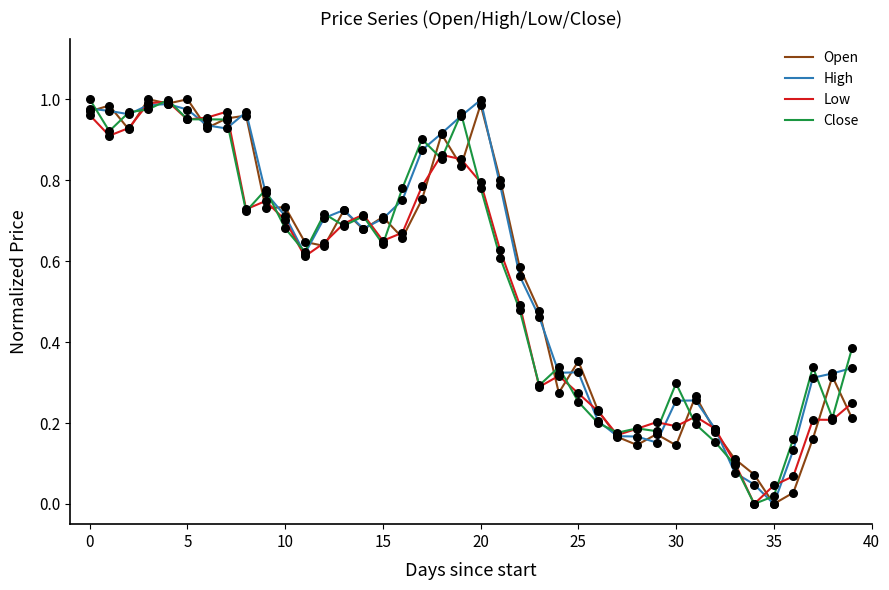

What are all the series names shown in the legend?

Open, High, Low, Close